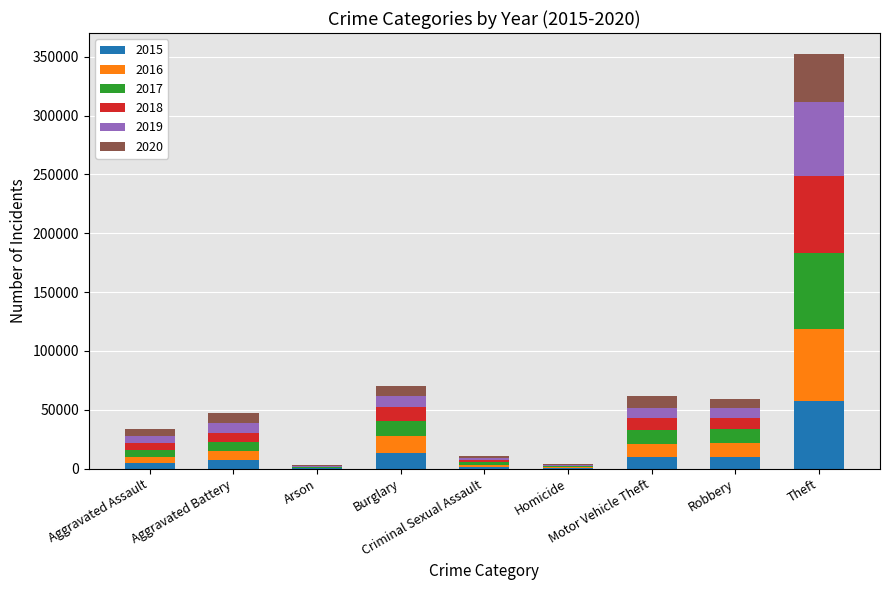

Are the bars grouped side by side (vs. stacked)?

No